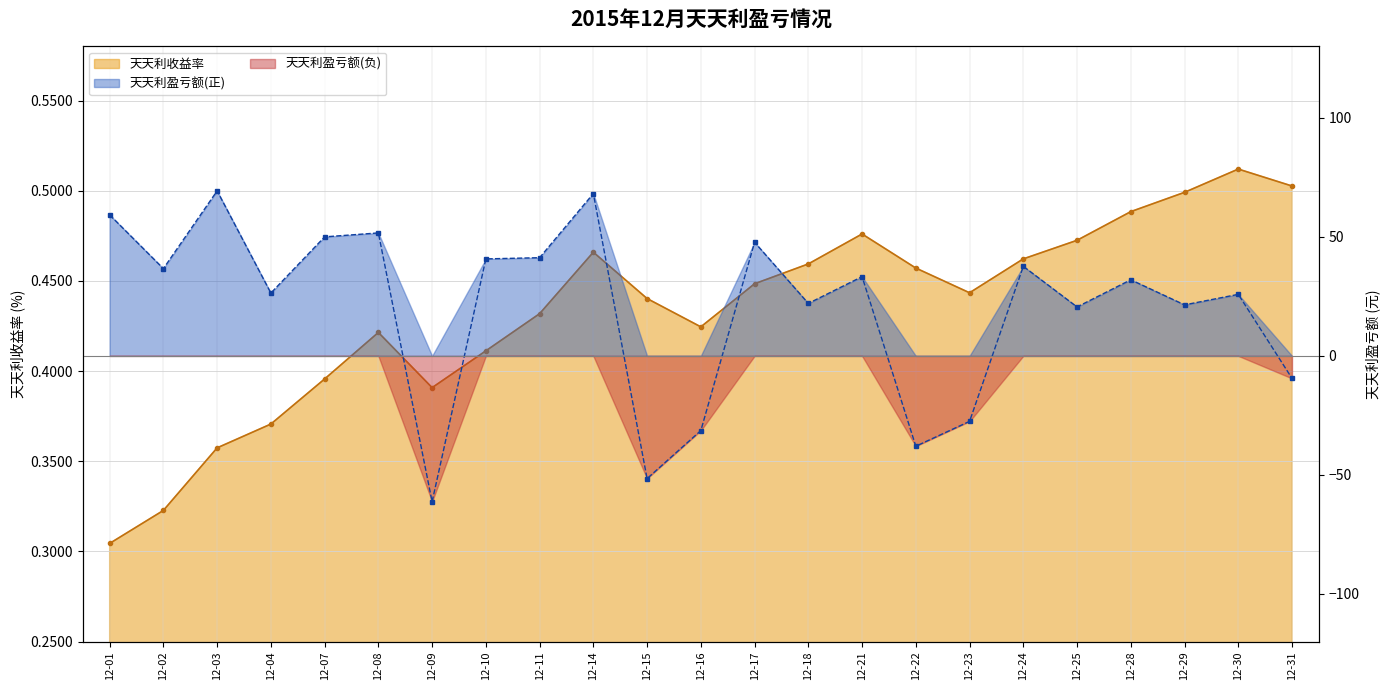

At which category does the chart reach its minimum across all series?

12-09